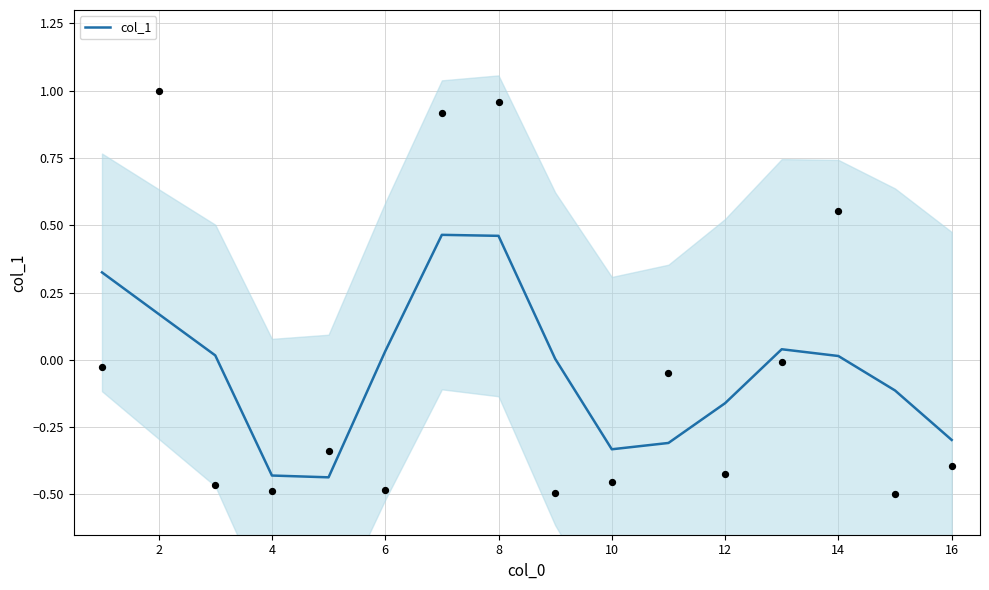

Between 12 and 2, which is larger?

2